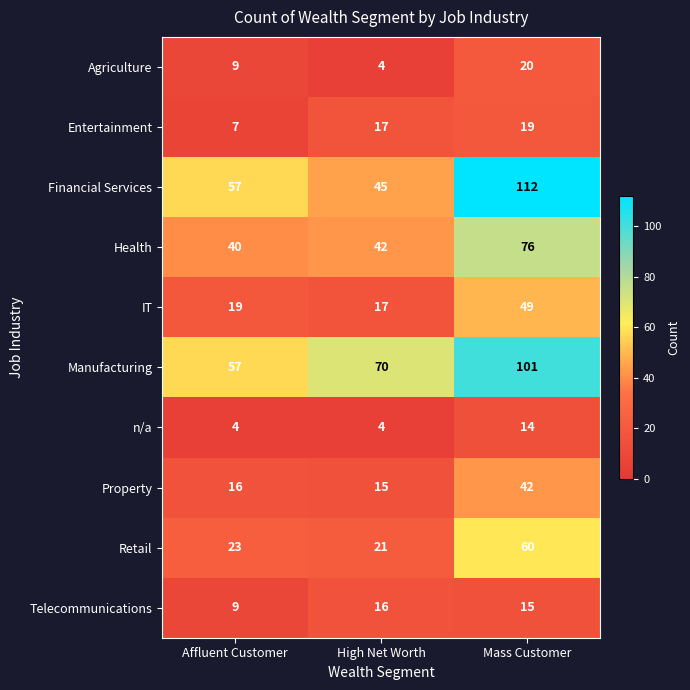

What is the spread (max minus min) of values at High Net Worth?

66